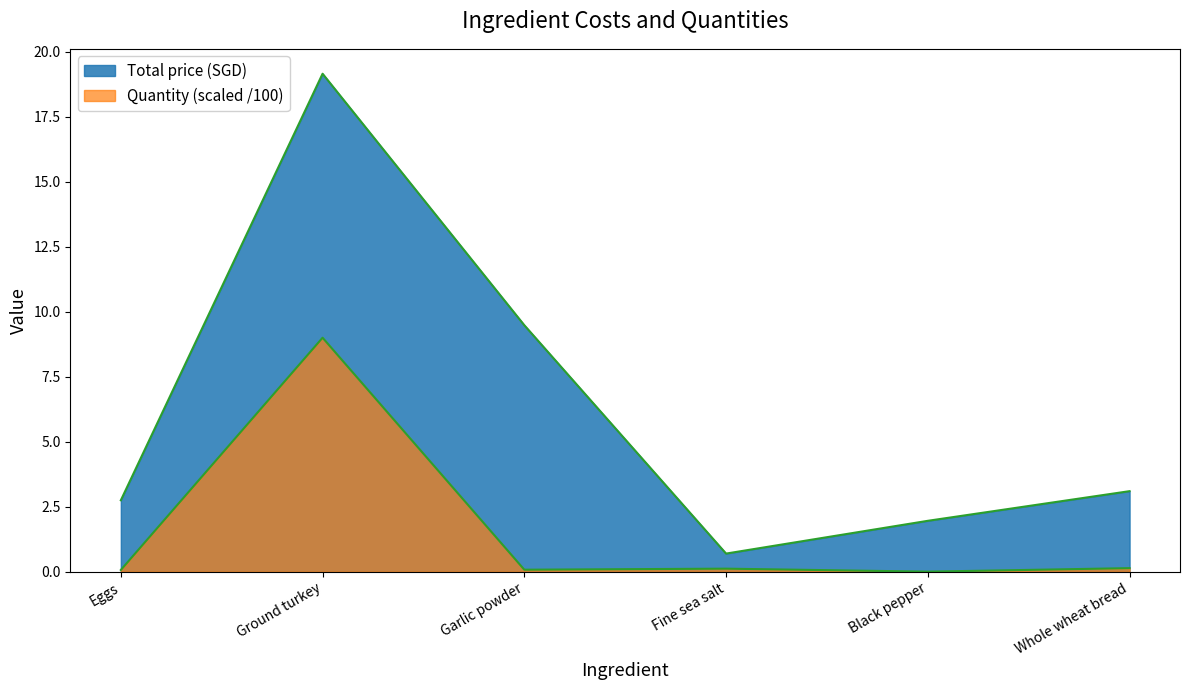

What position from the left is Ground turkey?

2